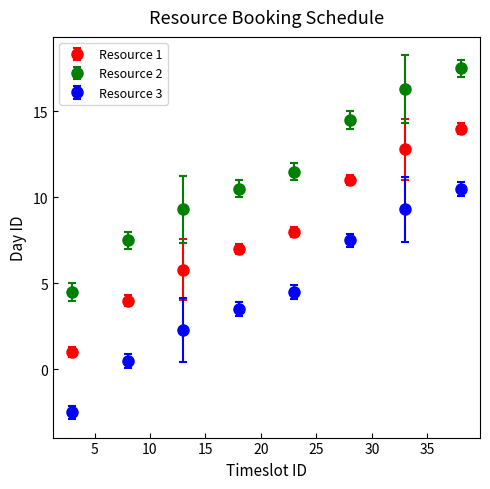

List the series in order of their overall mean, highest first.

Resource 2, Resource 1, Resource 3